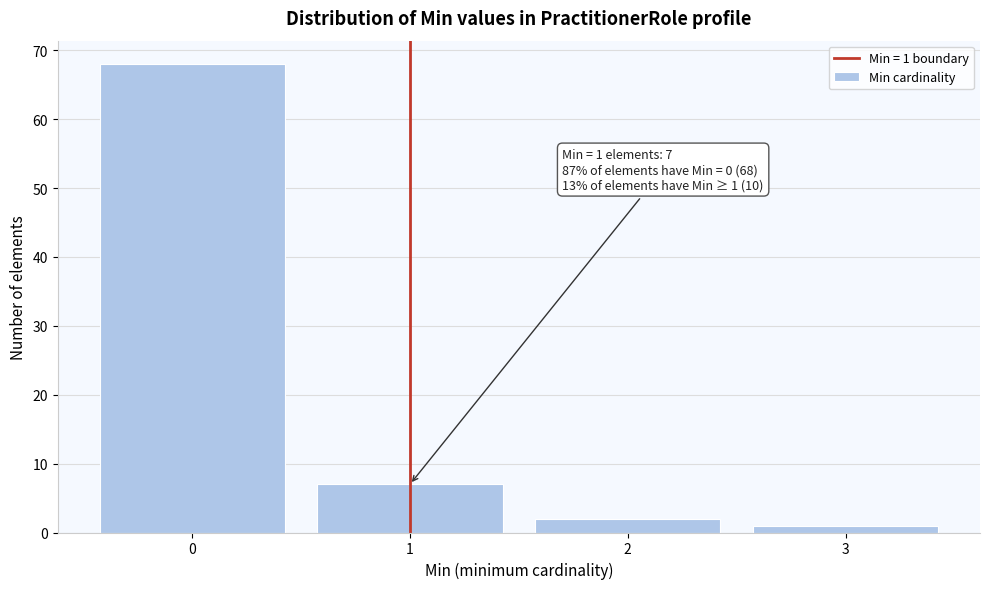

Reading left to right, transcribe all the data shown in this chart.

68	7	2	1